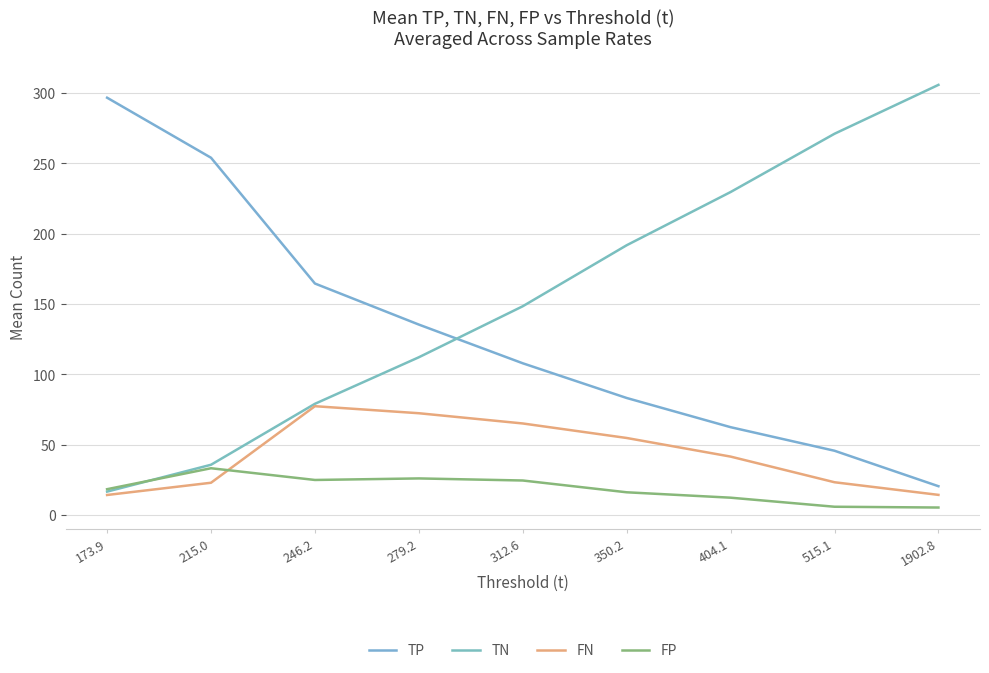

Reading left to right, extract all data points from this chart.

TP: 296.8	254.1	164.6	135.4	107.9	83.2	62.5	45.7	20.5
TN: 16.6	35.7	79.1	112.2	148.5	191.8	229.7	271.1	305.9
FN: 14.2	22.9	77.4	72.4	65.1	54.8	41.5	23.3	14.3
FP: 18.4	33.3	24.9	26.0	24.5	16.2	12.3	5.9	5.3